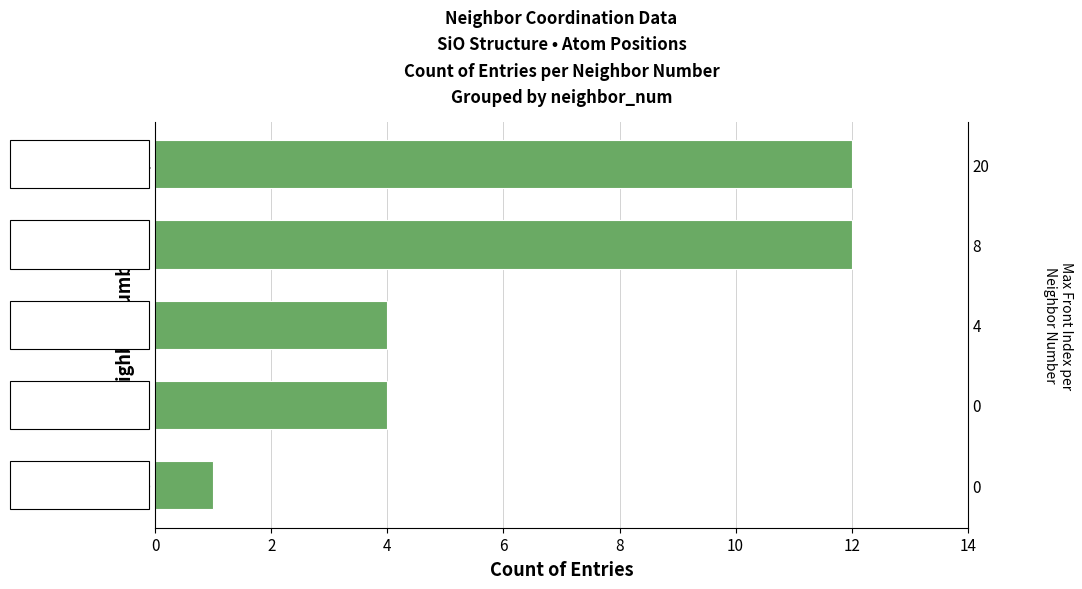

Rank the categories by value from highest to lowest.

3, 4, 1, 2, 0